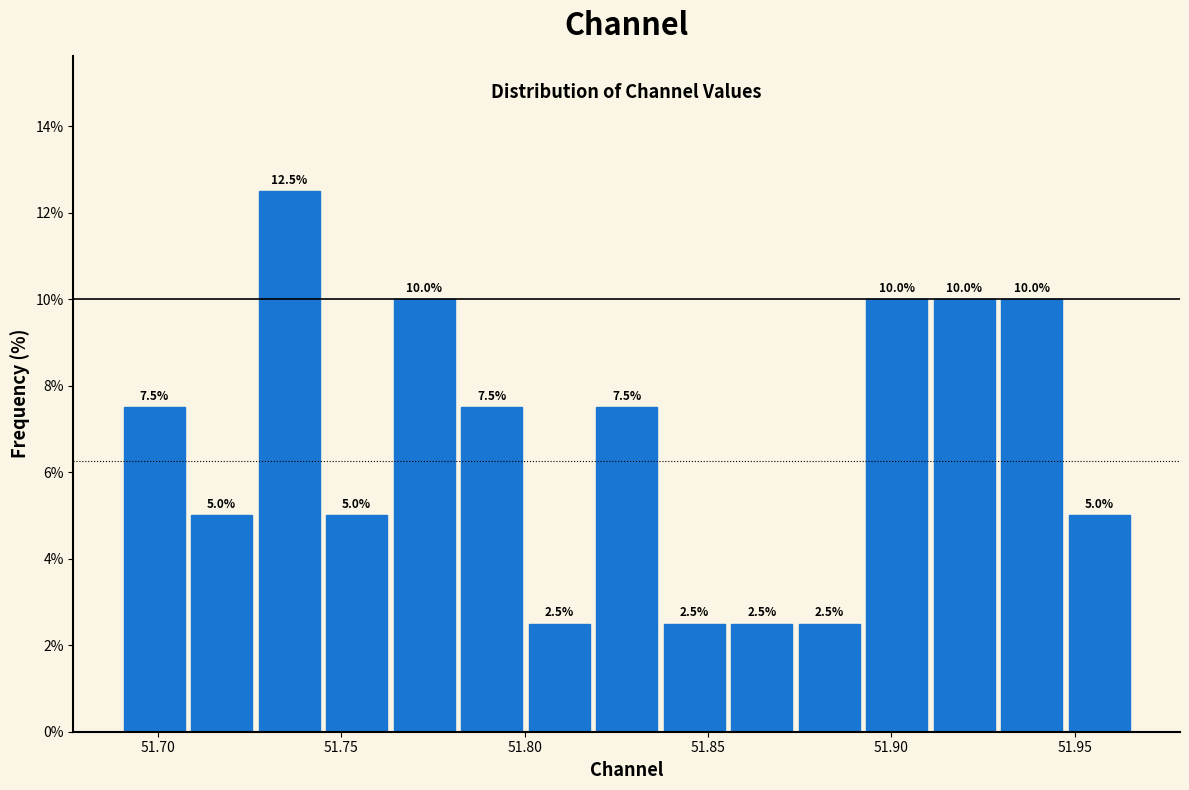

Read against the x-axis, roughly where is the centre of the tallest bar?

51.735